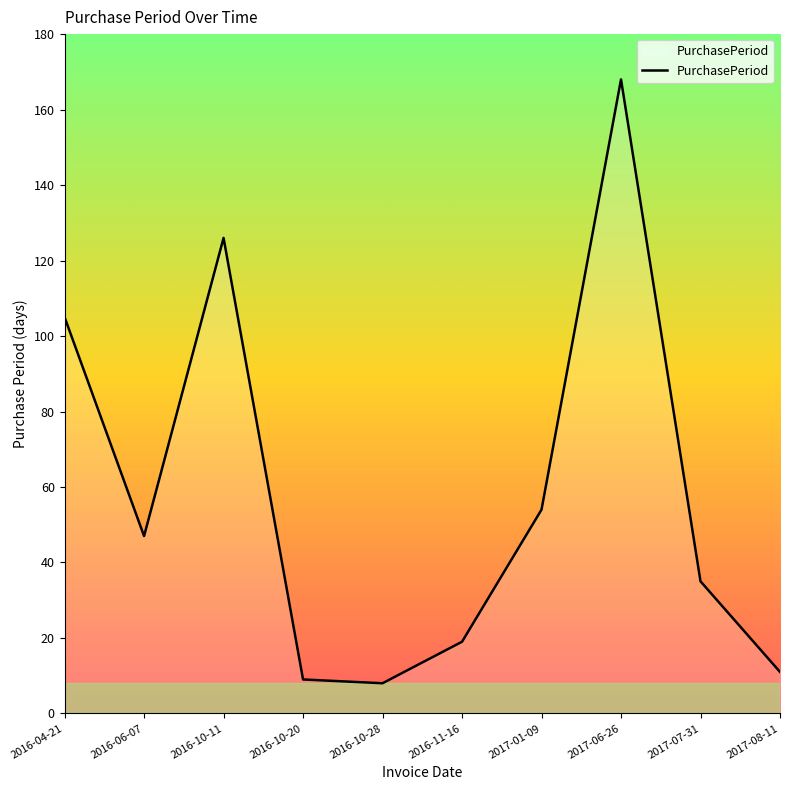

At which category does the data reach its first local valley?

2016-06-07